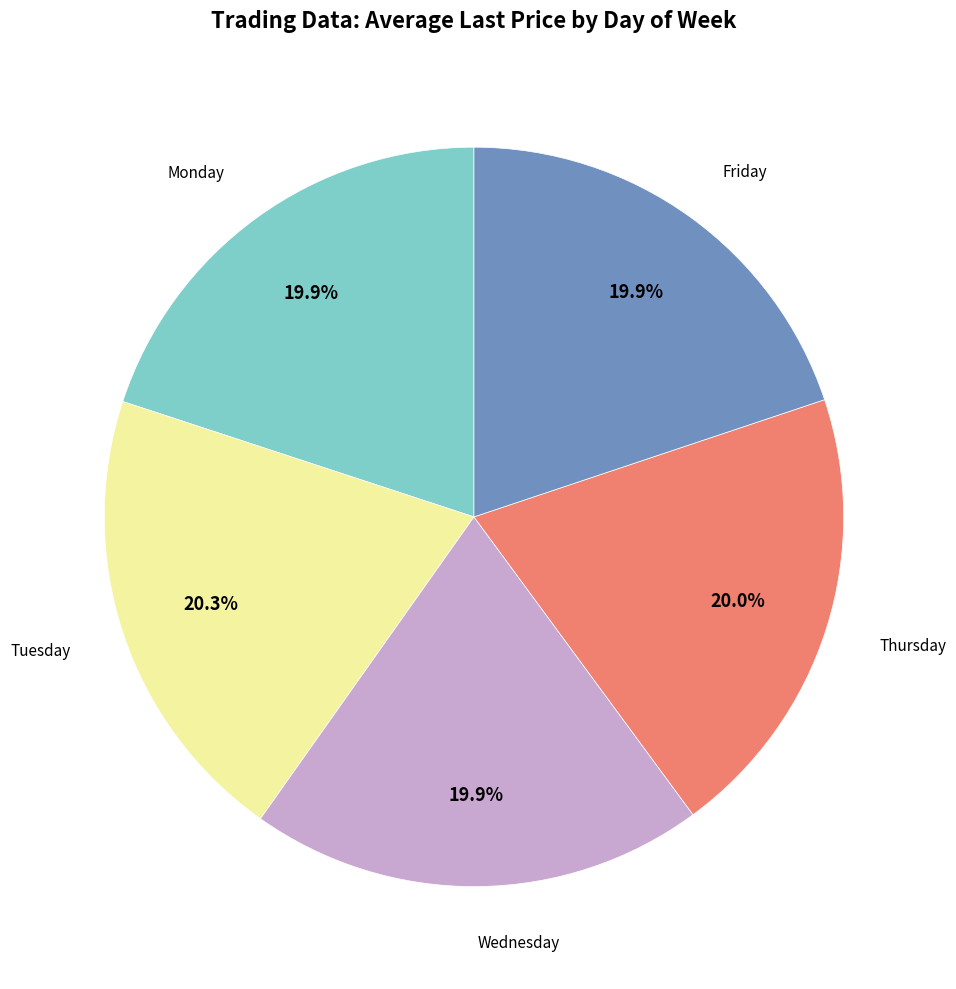

Is there any slice that represents more than half of the pie?

No